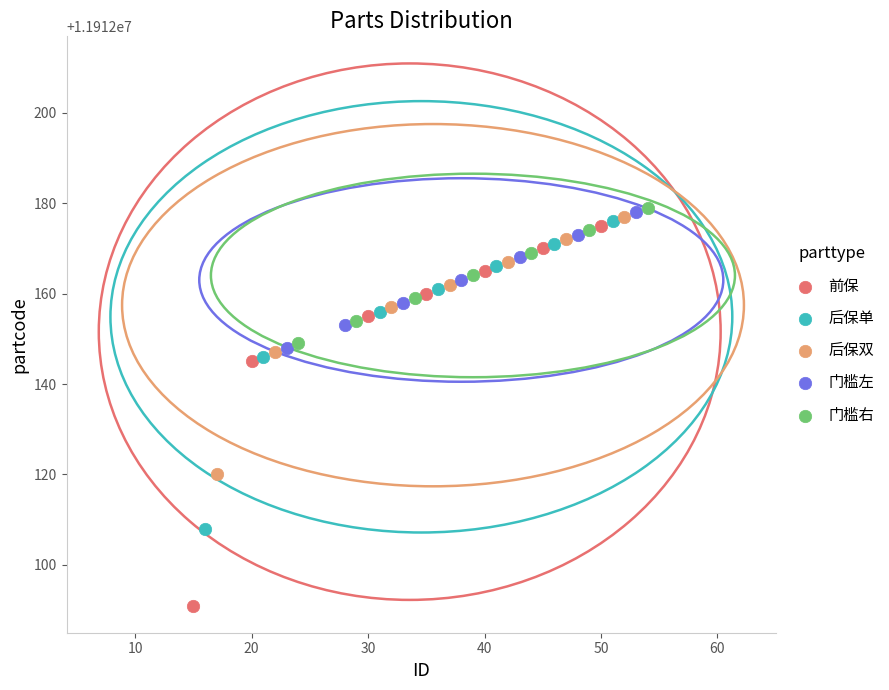

Which series has the largest Y range (max minus min)?

前保